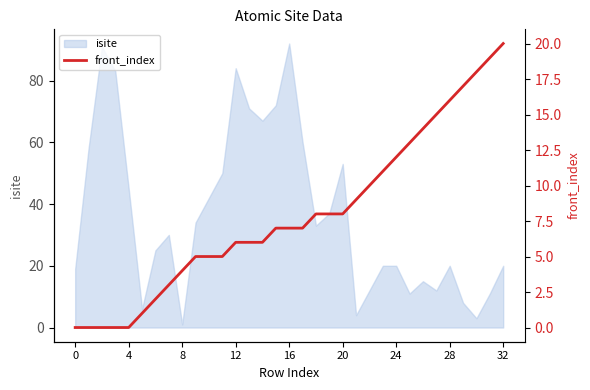

What is the label of the 24th point from the right?

9